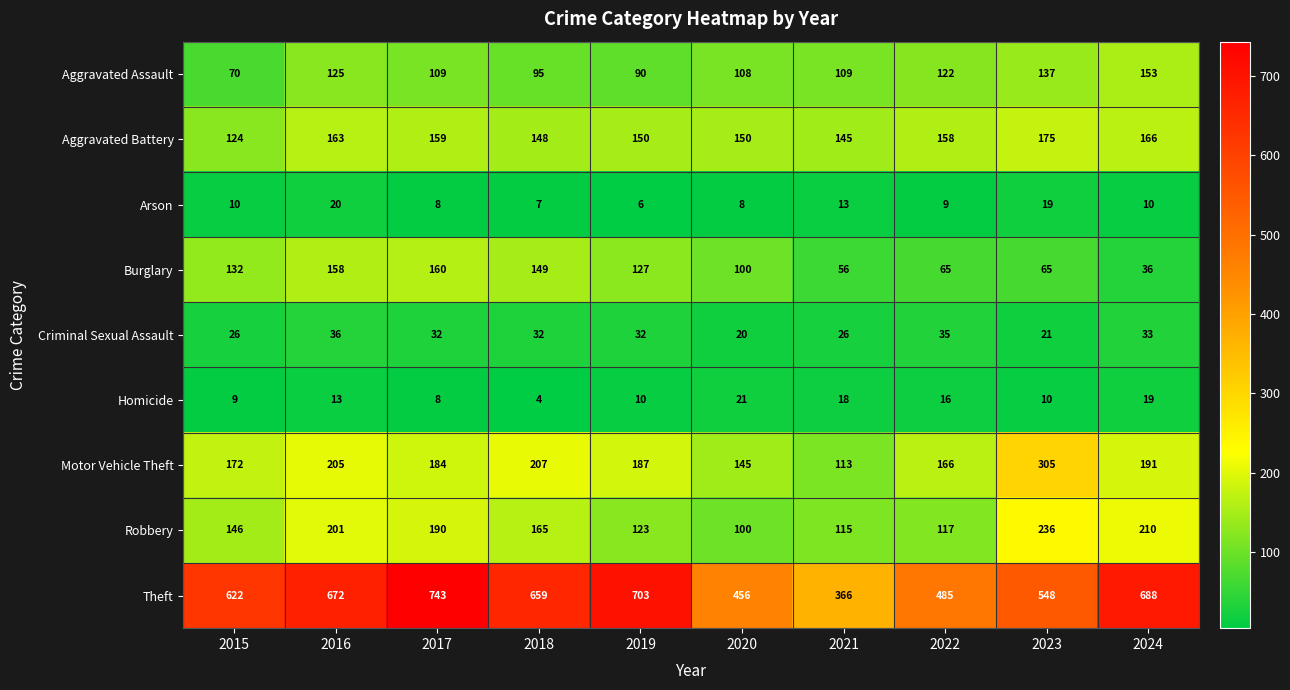

What is the difference between the maximum and minimum values in the Robbery series?

136